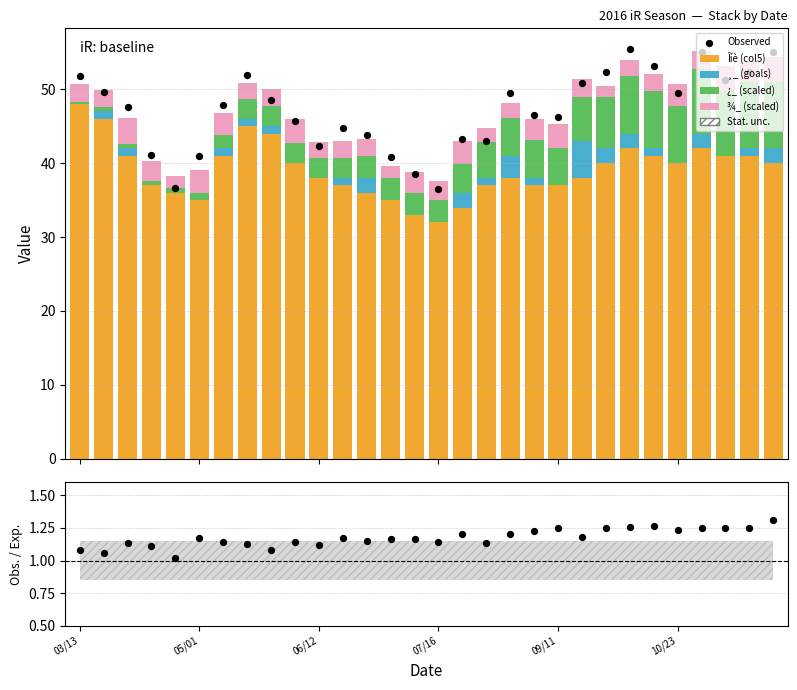

Which series has the widest spread of Y values?

Observed